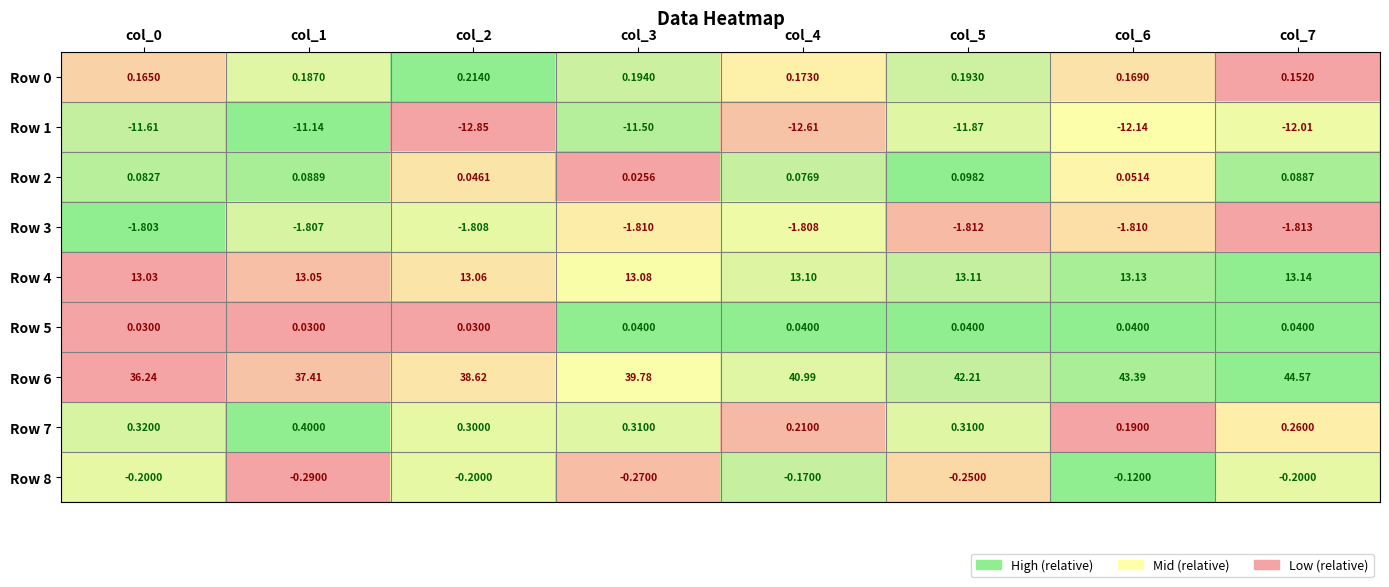

Which label corresponds to the smallest value in the chart?

col_2